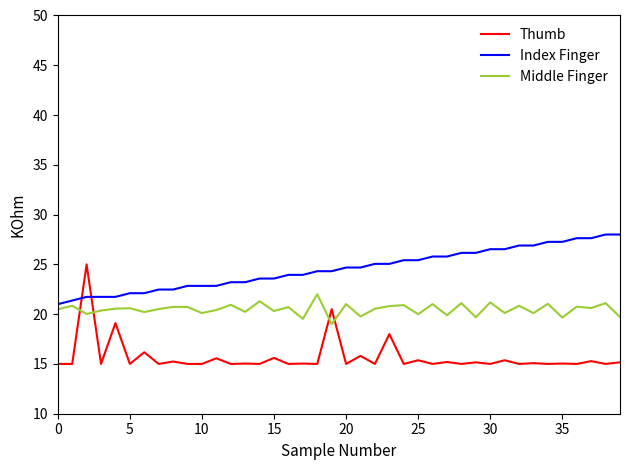

After their last crossing, which series has the higher values: Index Finger or Thumb?

Index Finger